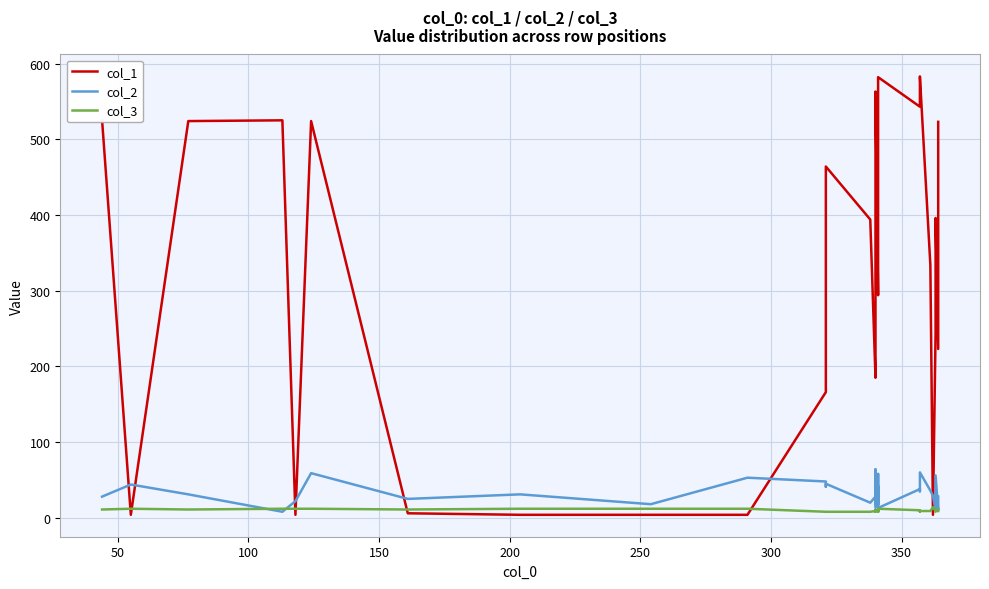

How many lines are shown in the chart?

3